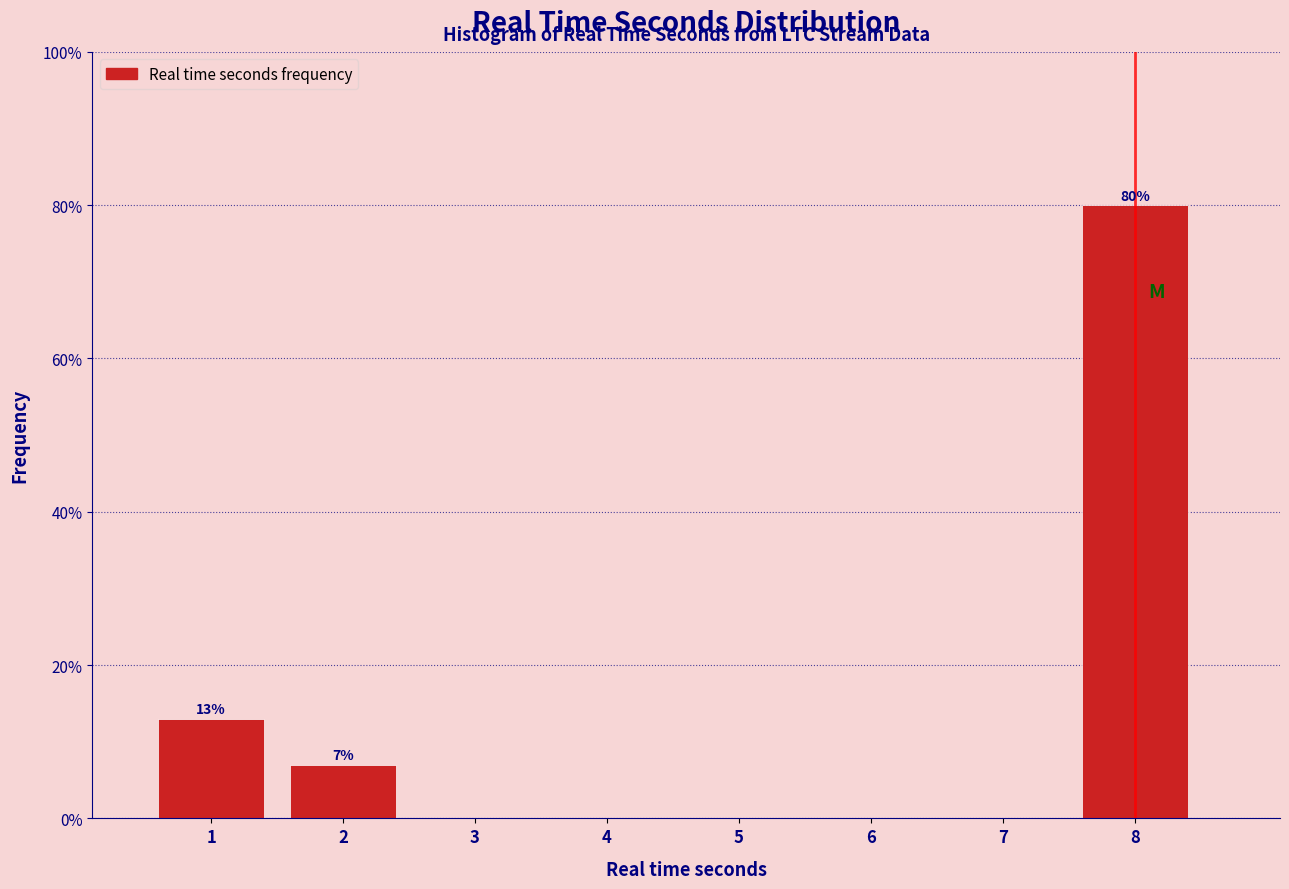

Reading left to right, extract all data points from this chart.

1=13.0	2=7.0	3=0.0	4=0.0	5=0.0	6=0.0	7=0.0	8=80.0